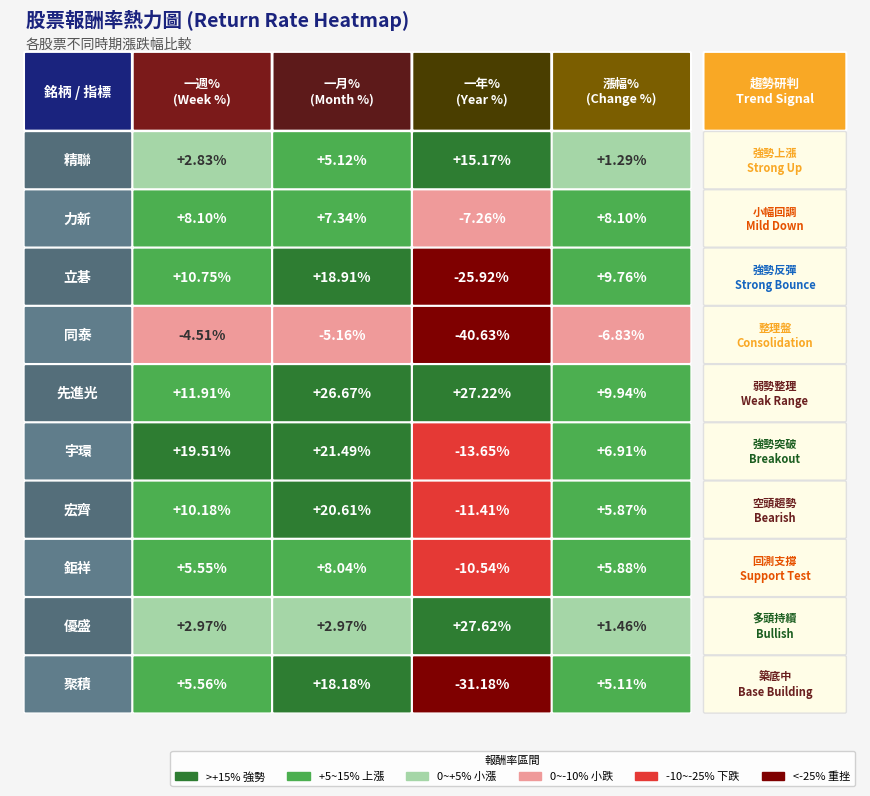

Where is 一月% nearest to the value 10?

鉅祥